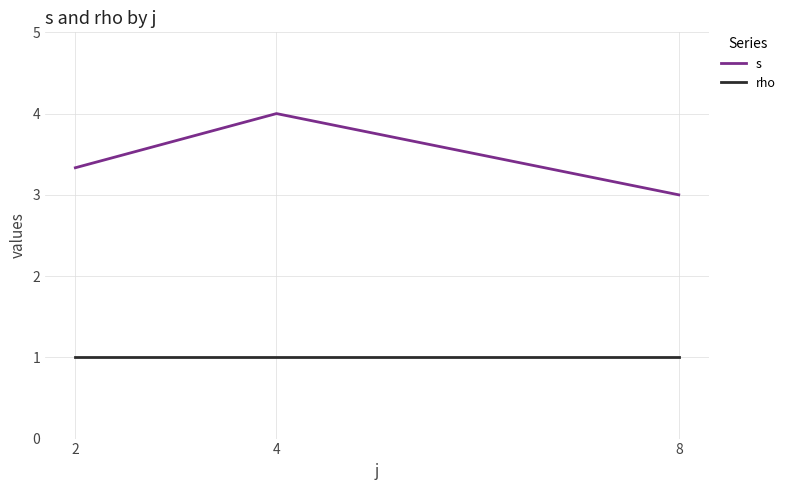

What is the minimum value shown in the chart?

1.0